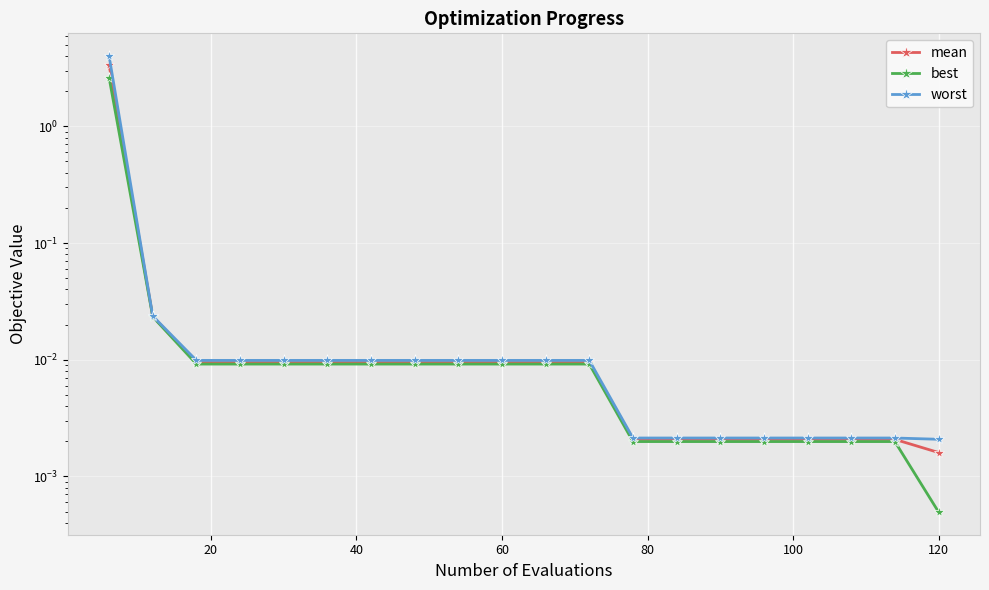

How many lines are shown in the chart?

3